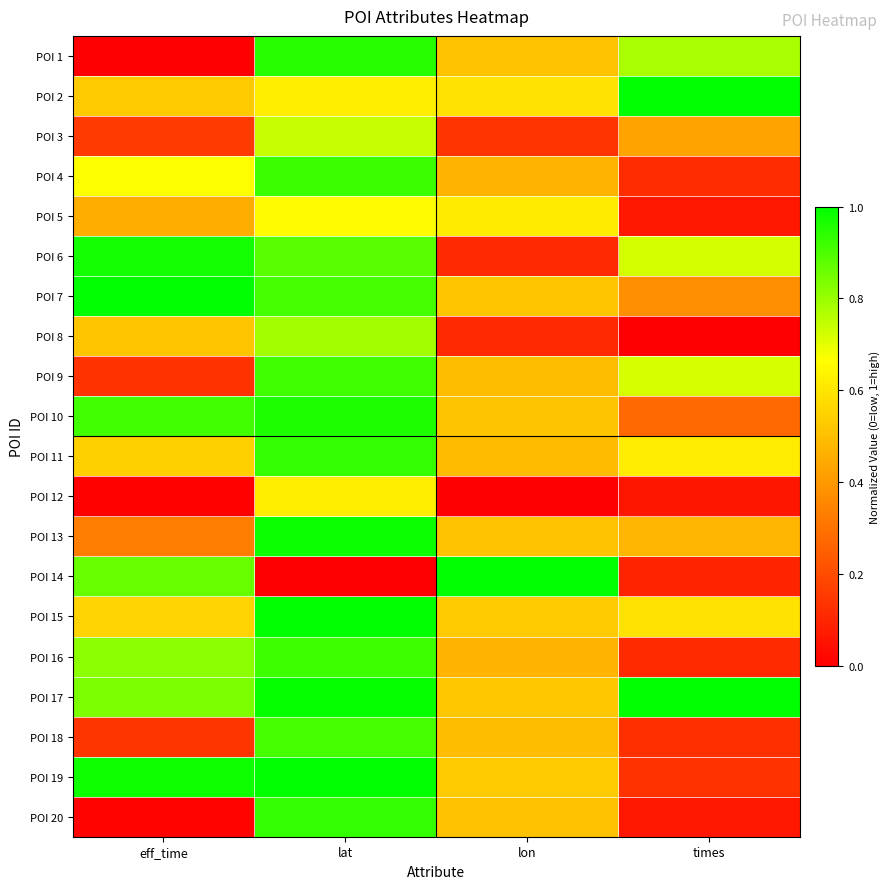

At which category is the sum across all series the highest?

lat